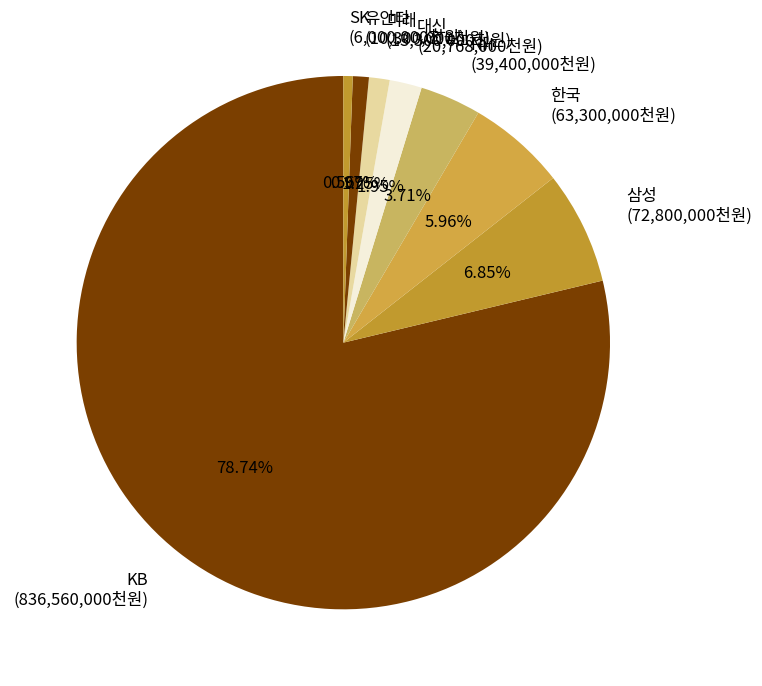

How many segments does this pie chart have?

8